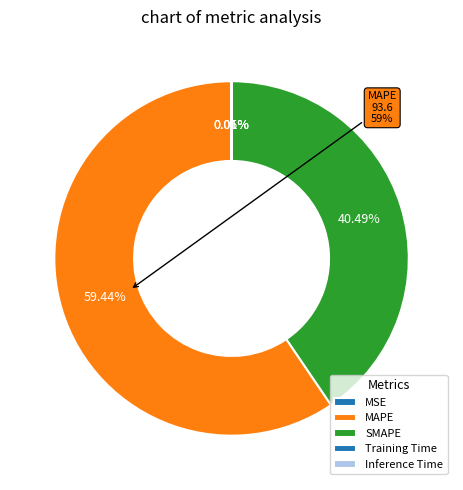

How many slices are in this pie chart?

5